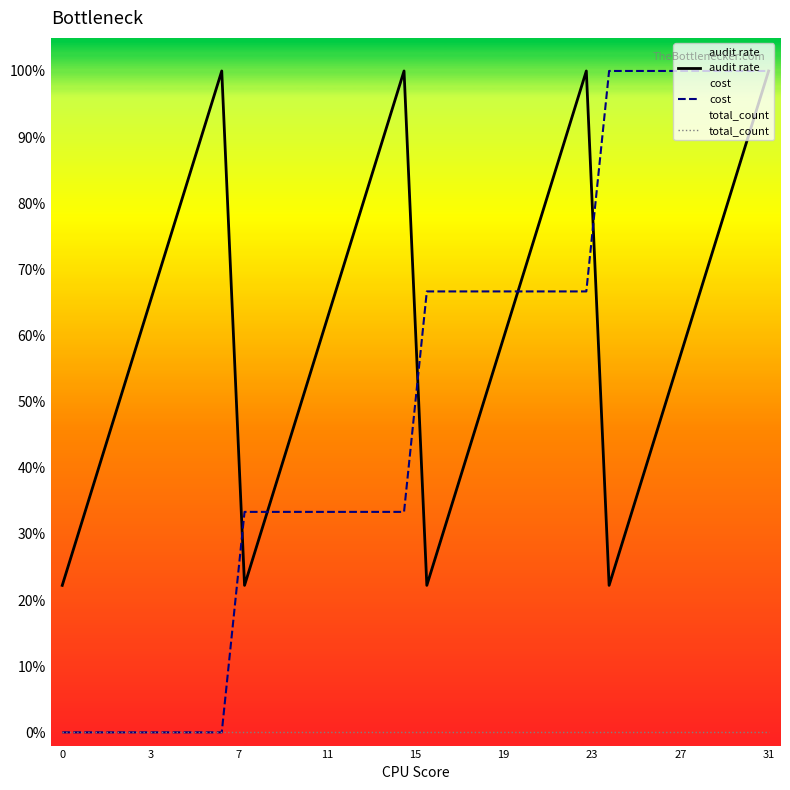

How many lines are shown in the chart?

3